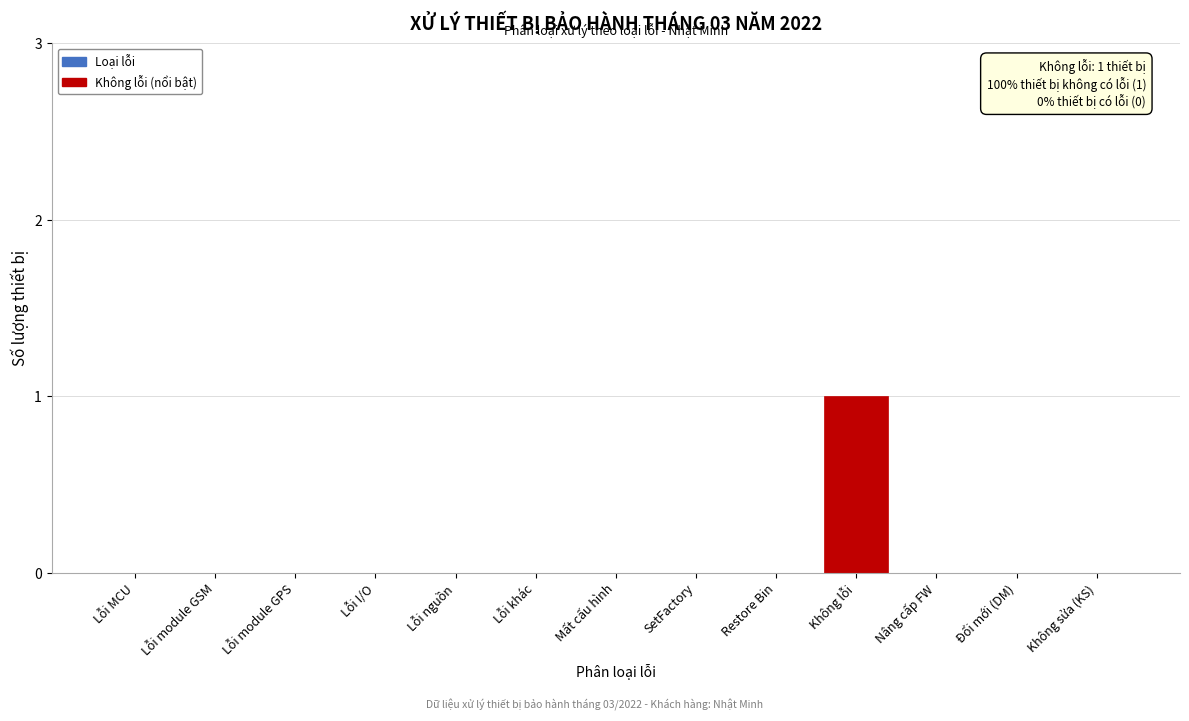

Reading left to right, extract all data points from this chart.

Lỗi MCU=0	Lỗi module GSM=0	Lỗi module GPS=0	Lỗi I/O=0	Lỗi nguồn=0	Lỗi khác=0	Mất cấu hình=0	SetFactory=0	Restore Bin=0	Không lỗi=1	Nâng cấp FW=0	Đổi mới (DM)=0	Không sửa (KS)=0